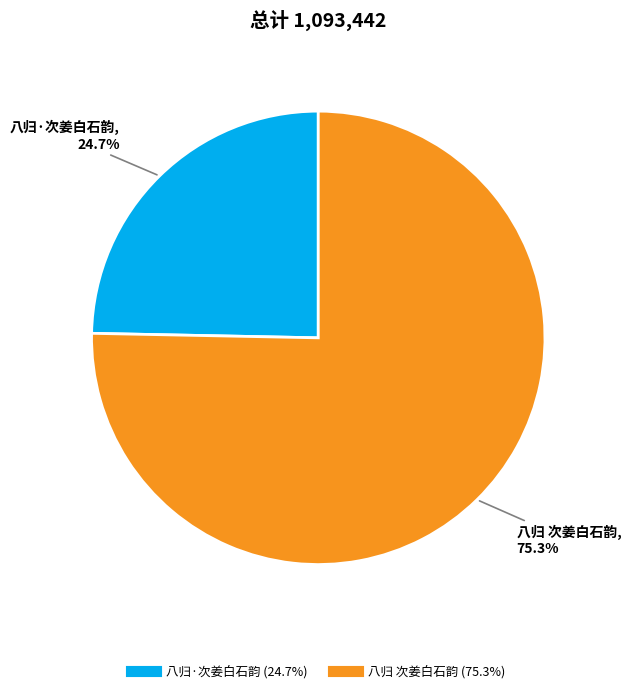

To the nearest percent, what percentage of the pie is 八归 次姜白石韵?

75%